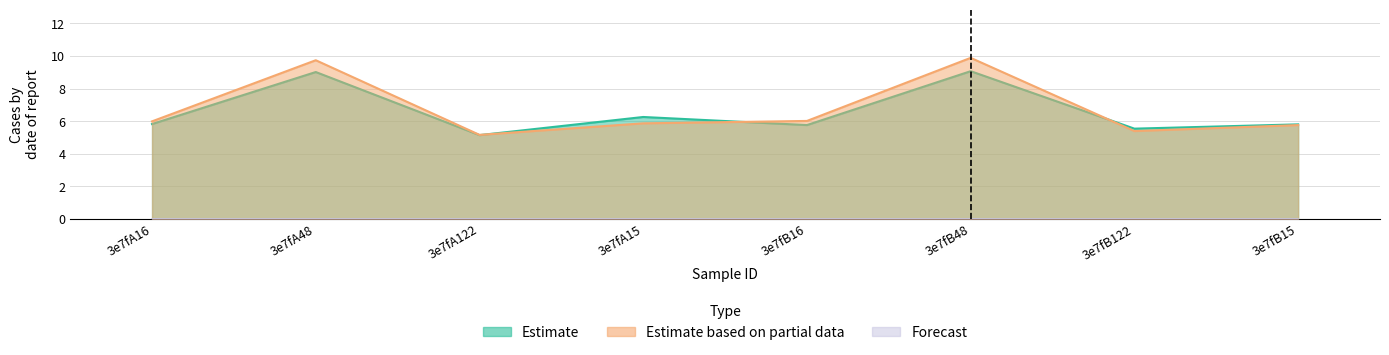

At how many categories does at least one series exceed 6?

4